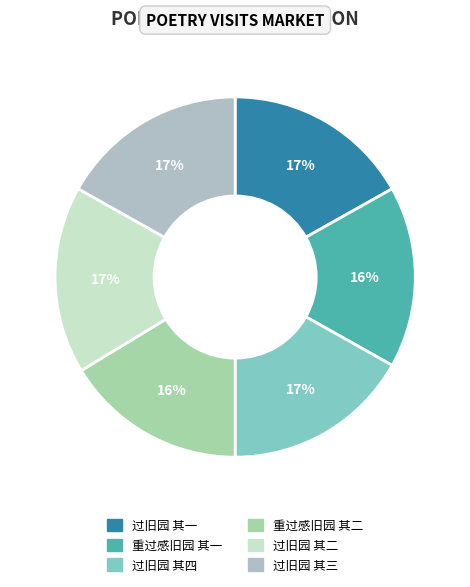

Does 重过感旧园 其一 represent more than half of the total?

No